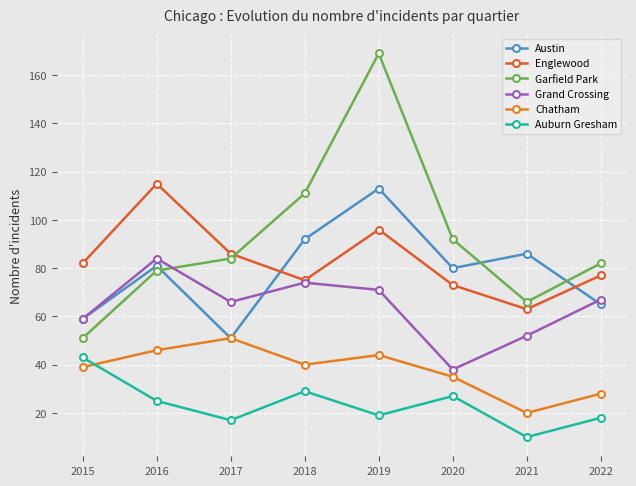

Which series has the largest range (max minus min)?

Garfield Park